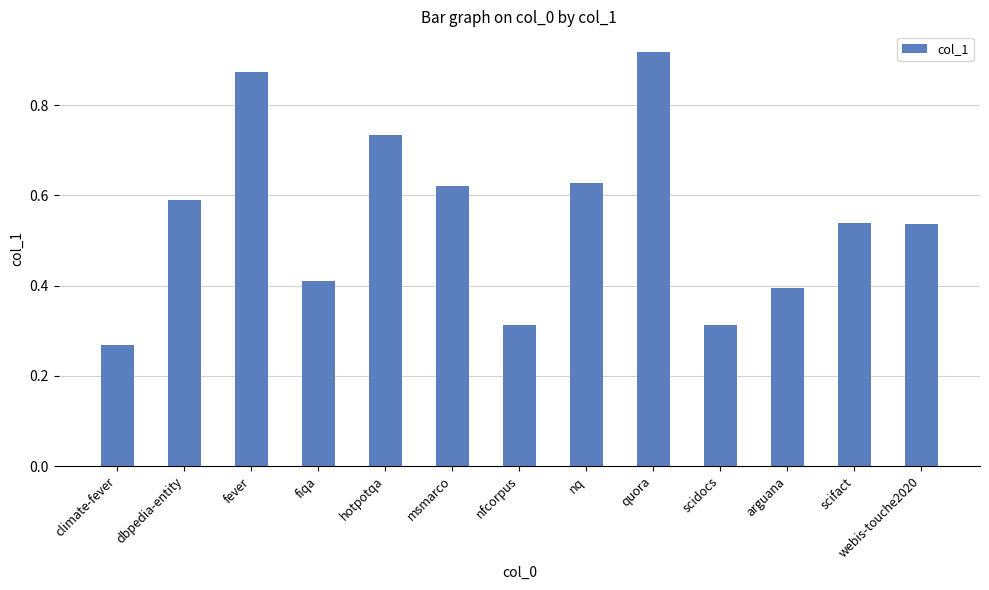

What is the sum of the values at dbpedia-entity and fiqa?

1.0